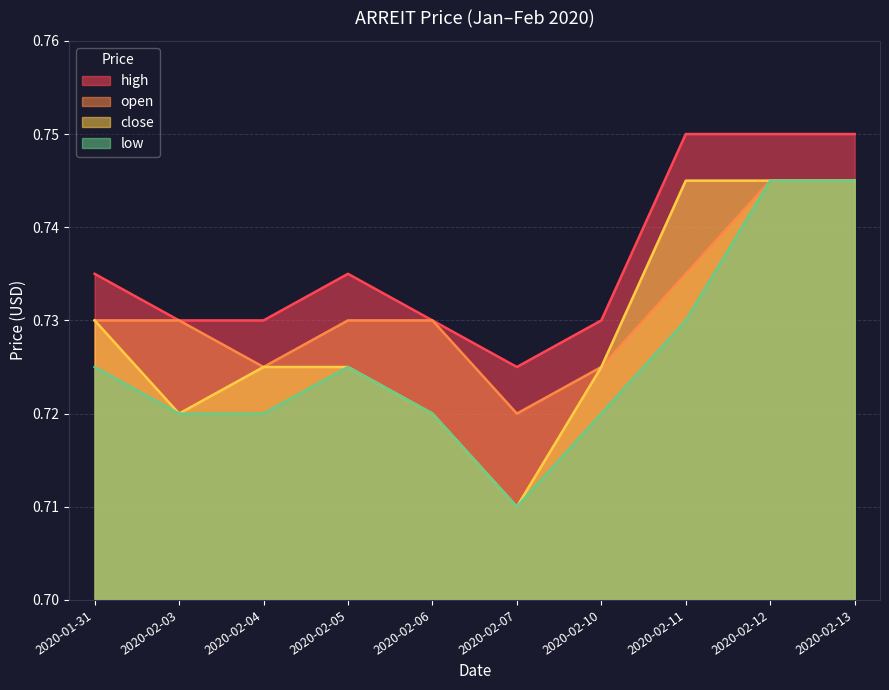

True or false: low and high intersect in this chart.

False